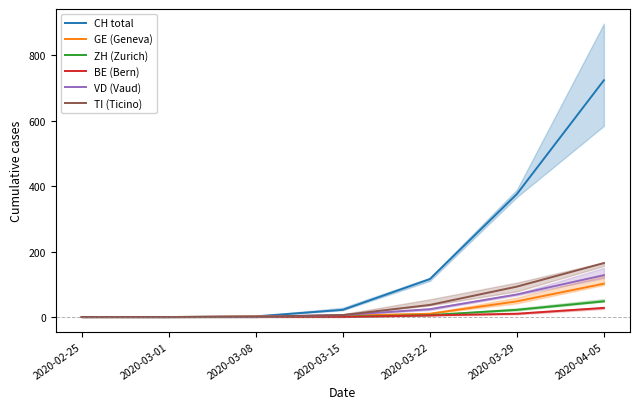

Which label corresponds to the largest value in the chart?

2020-04-05